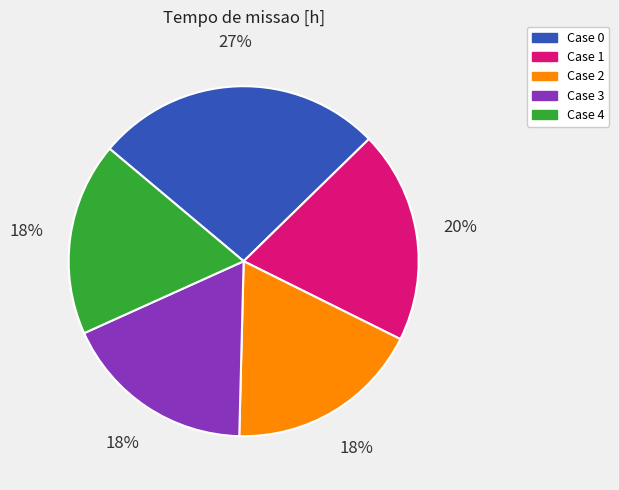

Is there any slice that represents more than half of the pie?

No